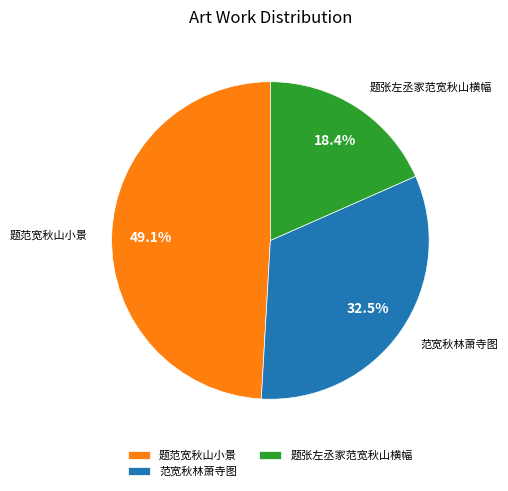

Is there any slice that represents more than half of the pie?

No